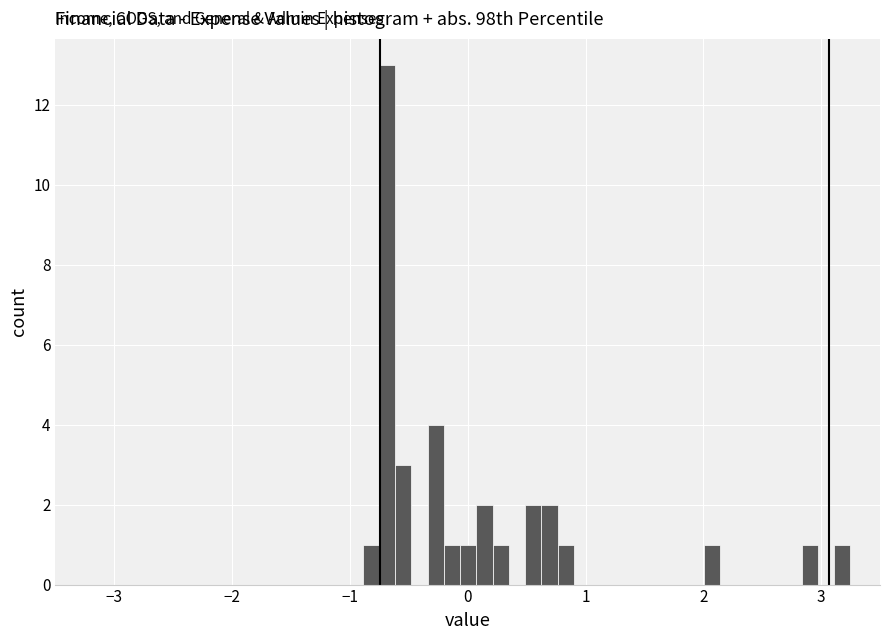

Read against the x-axis, roughly where is the centre of the tallest bar?

-0.7